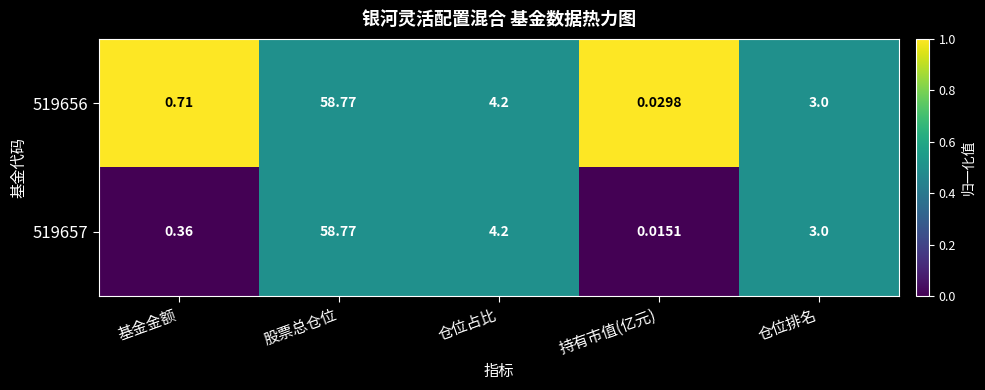

List the series in order of their overall mean, lowest first.

519657, 519656